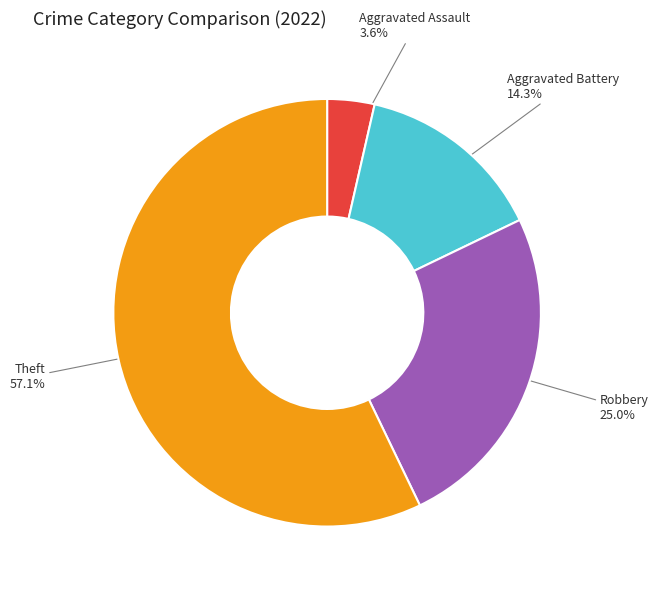

Does any single category account for the majority?

Yes